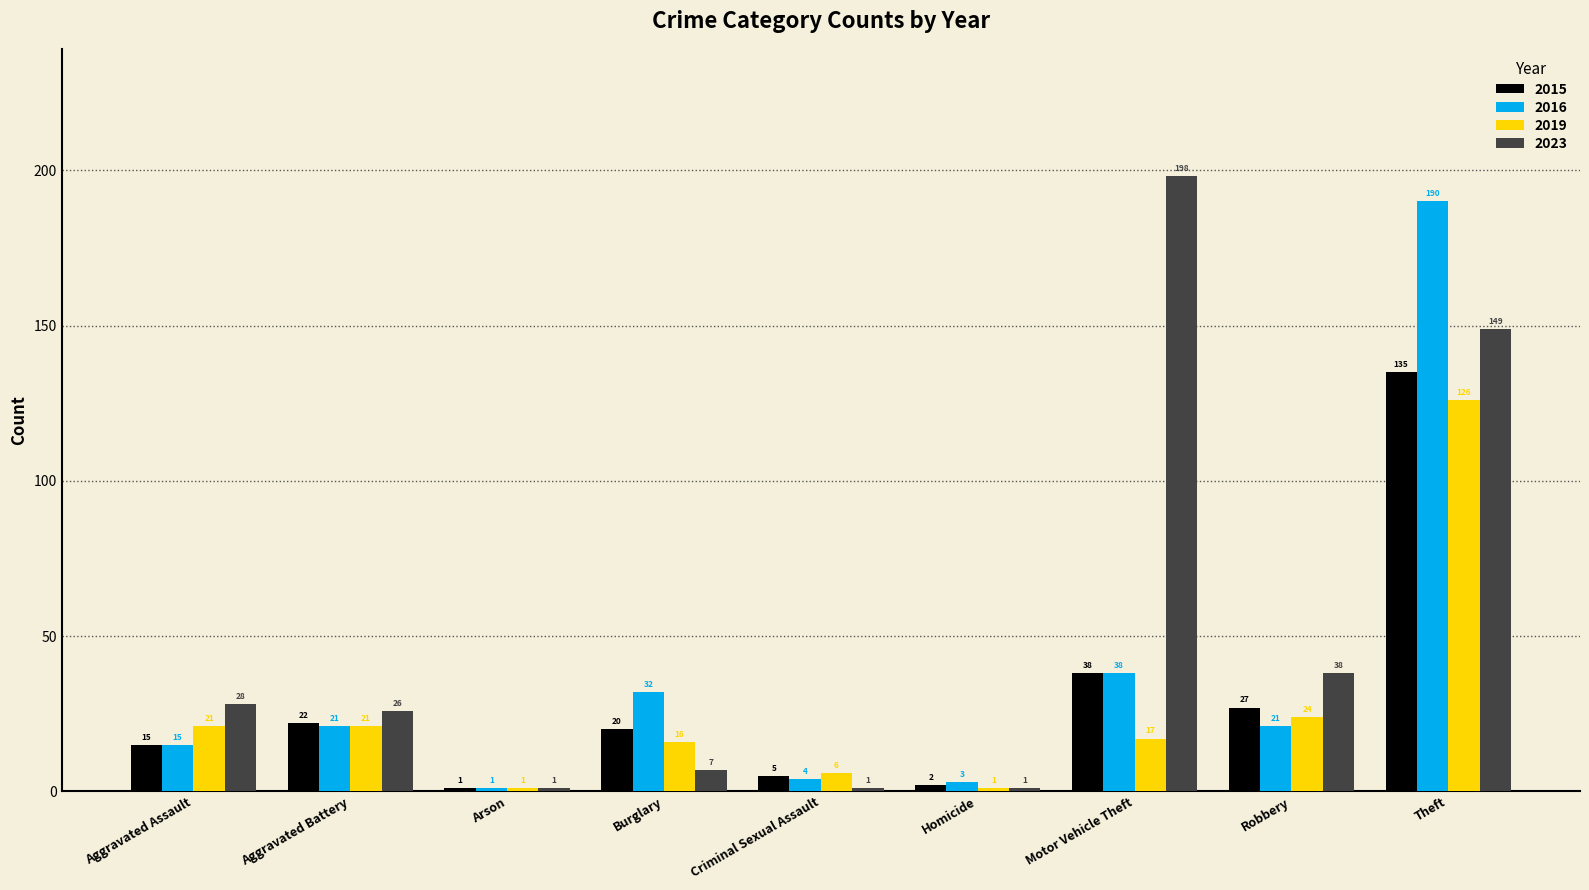

What is the difference between the maximum and minimum values in the 2016 series?

189